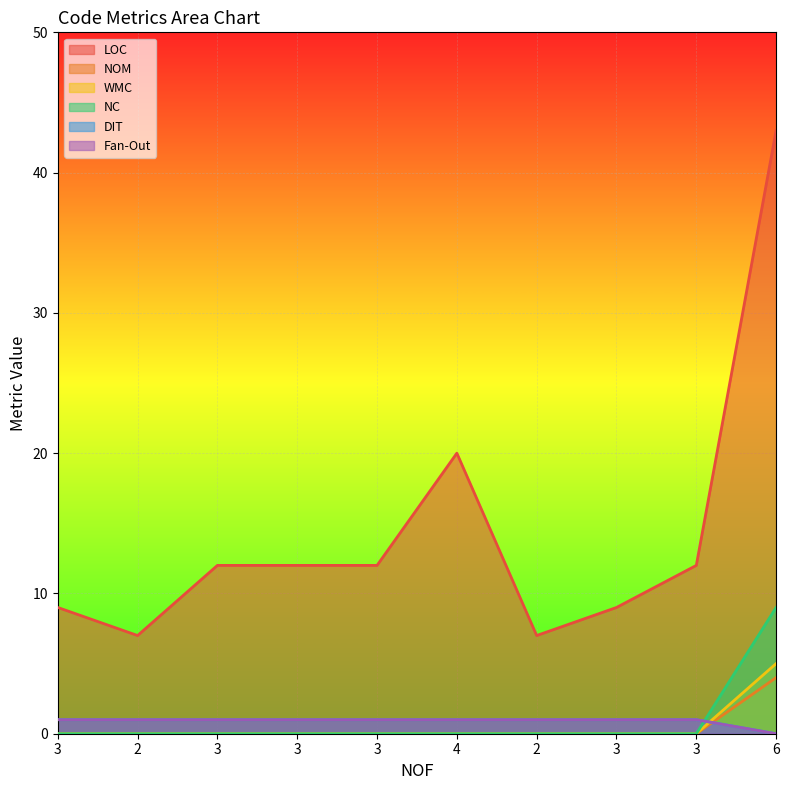

True or false: Fan-Out has a value of 1 at 3.

True